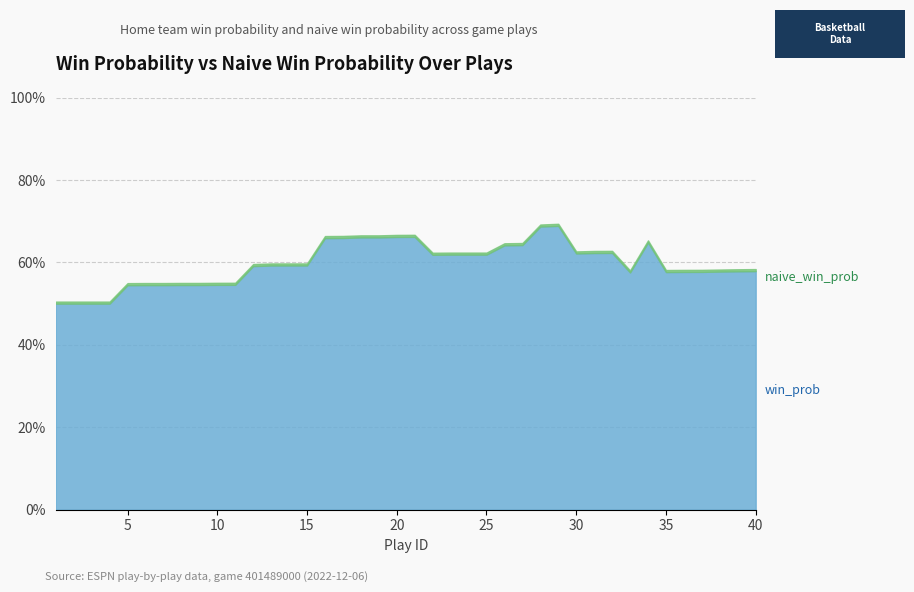

Which series has the largest total across all categories?

win_prob